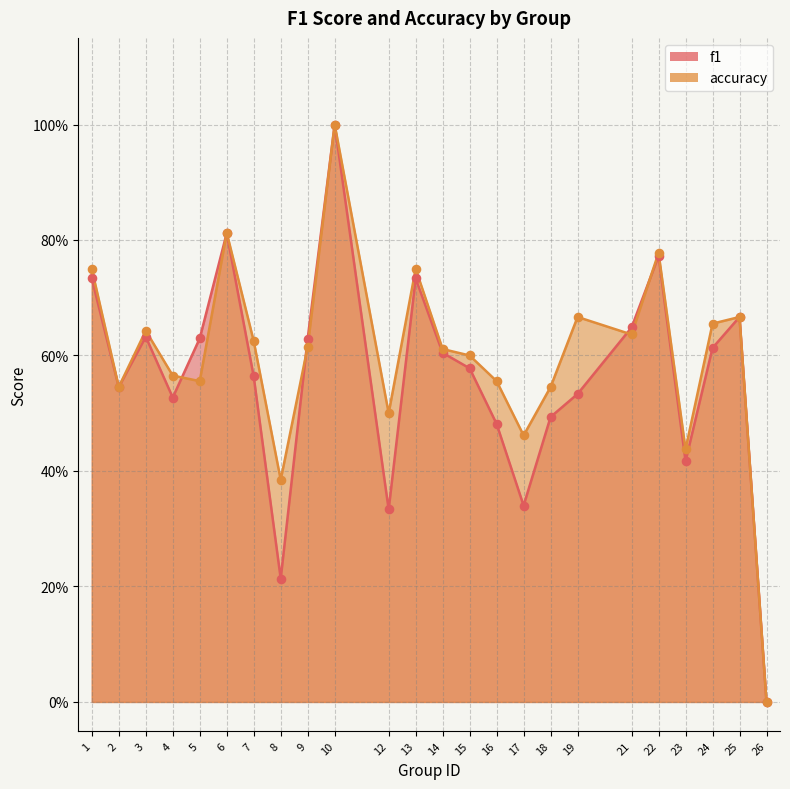

Is the value of accuracy at 25 greater than the value of f1 at 10?

No